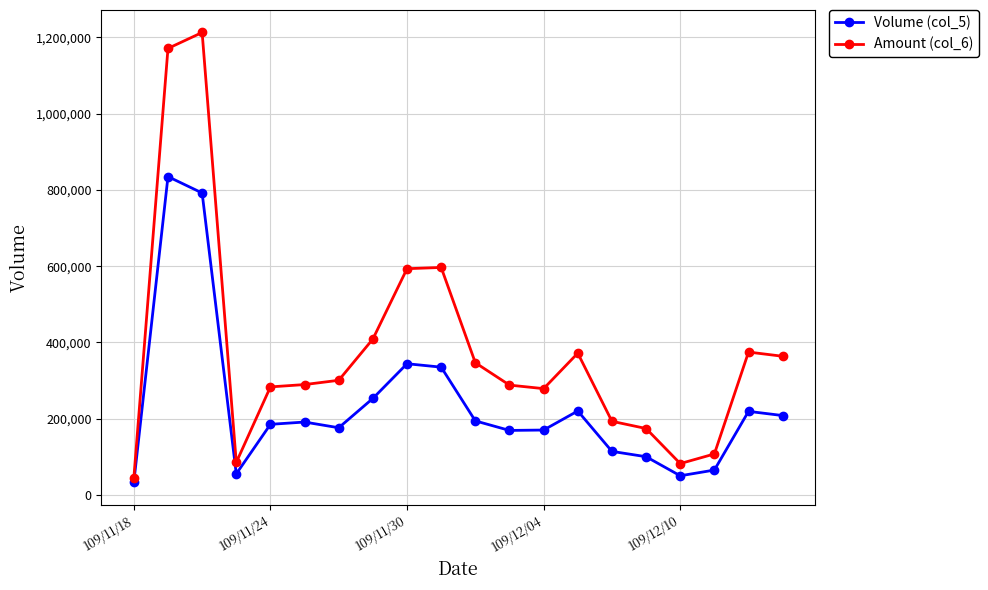

Which series has the largest total across all categories?

Amount (col_6)